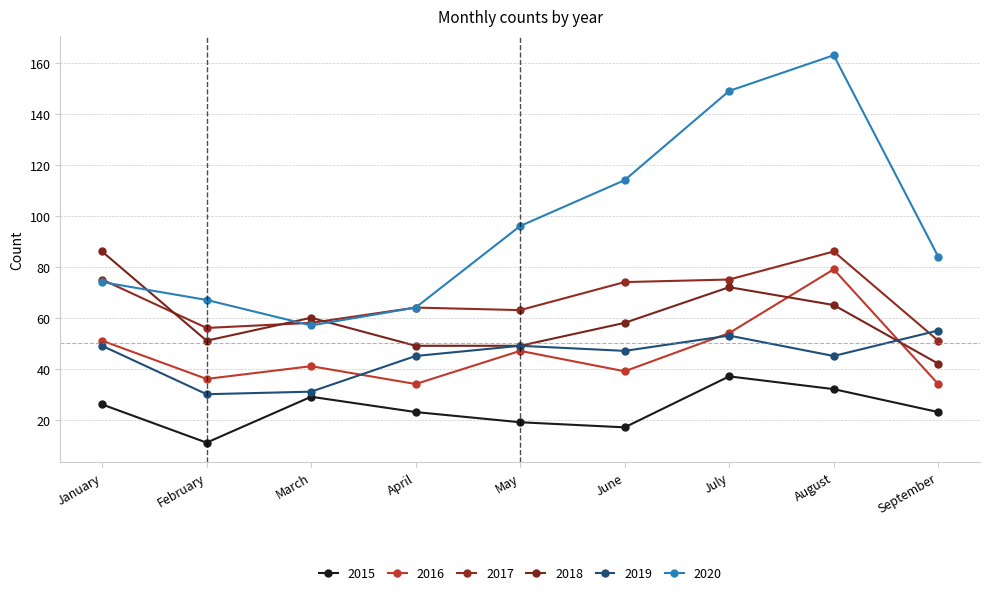

Does the chart display data point markers on the line(s)?

Yes